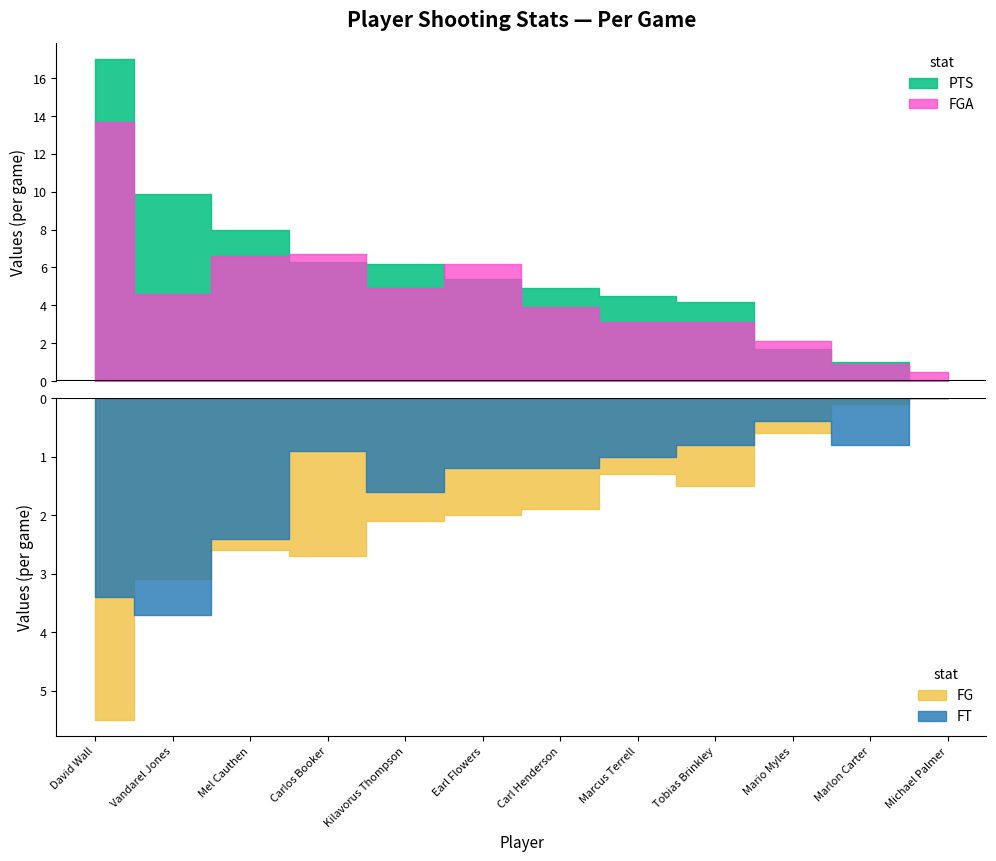

True or false: FG has a value of 2.9 at David Wall.

False